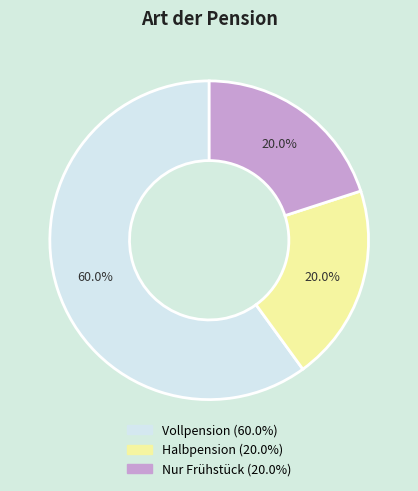

Between Nur Frühstück and Vollpension, which is larger?

Vollpension